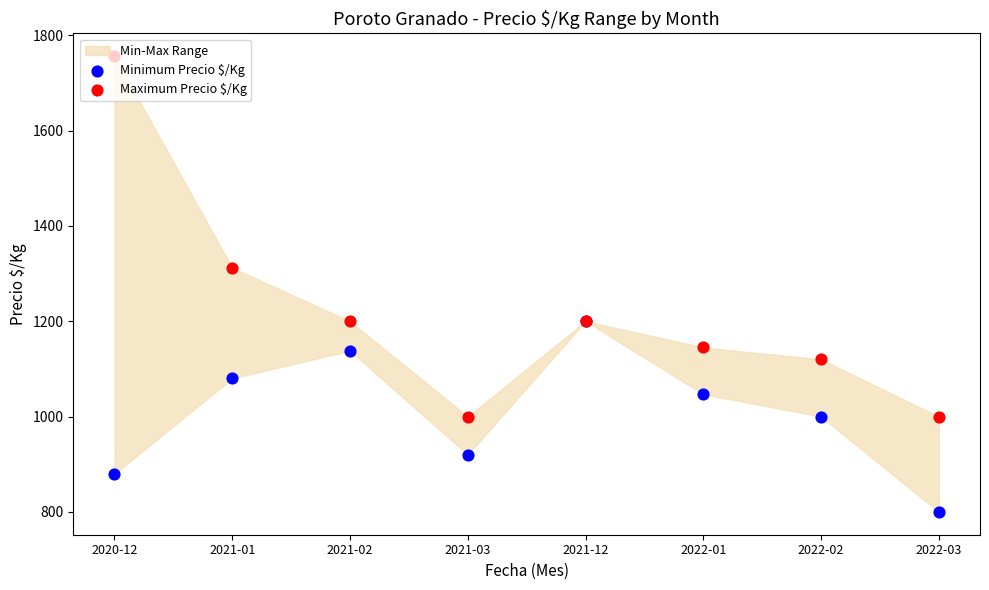

What is the total value across all series at 2022-03?

1800